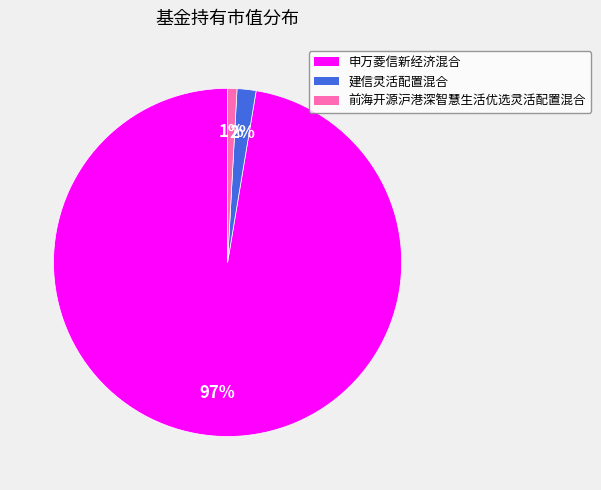

What is the largest slice in the pie chart?

申万菱信新经济混合